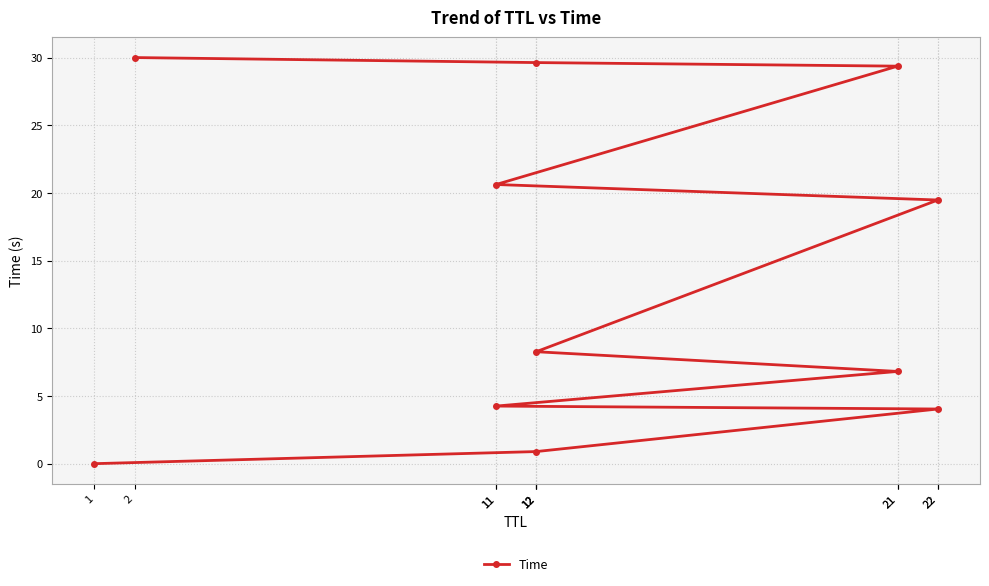

Reading right to left, what are all the values shown in this chart?

30.0	29.6	29.4	20.6	19.5	8.3	6.8	4.3	4.0	0.9	0.0